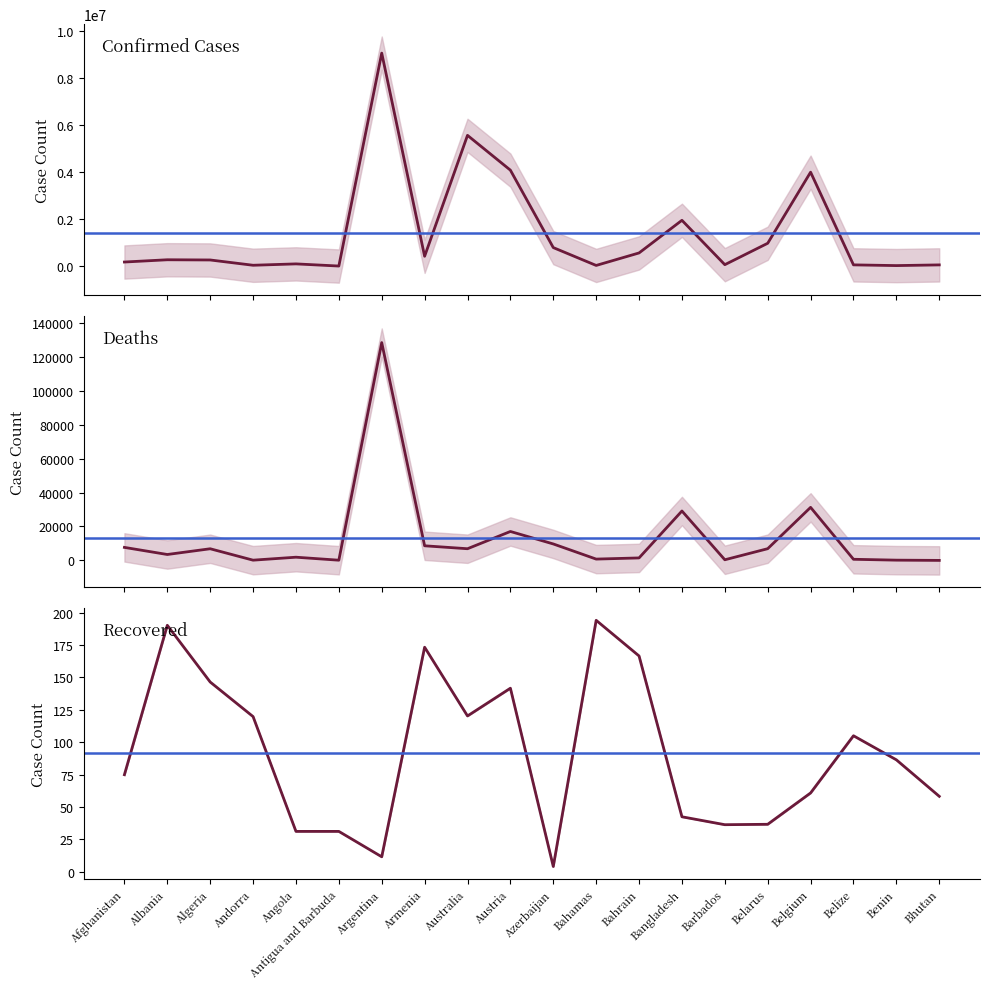

Which category has the highest value in the Confirmed series?

Argentina